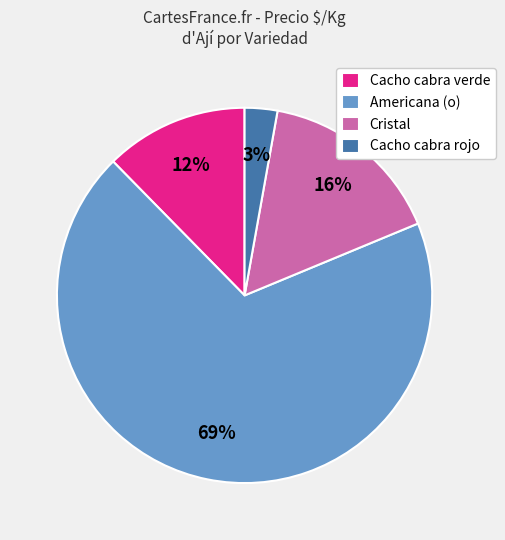

Is it true that Americana (o) is 1% of the pie?

False